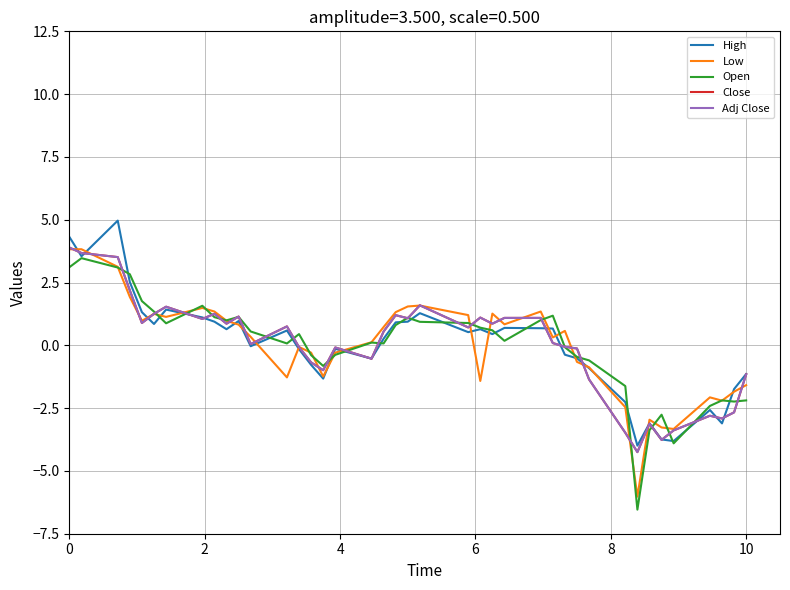

What is the highest value of the Open series?

3.5